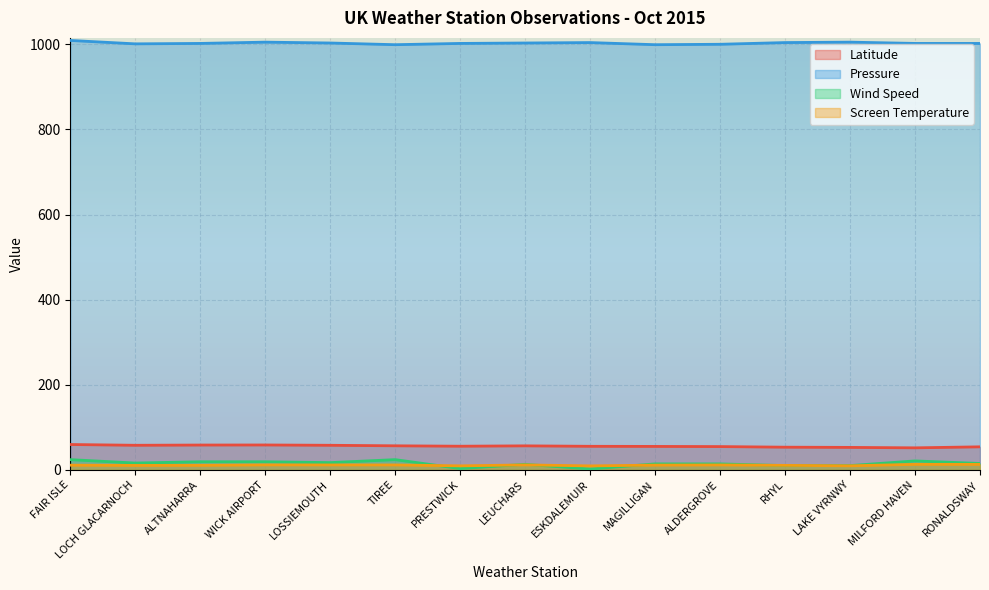

True or false: Latitude and Screen Temperature intersect in this chart.

False